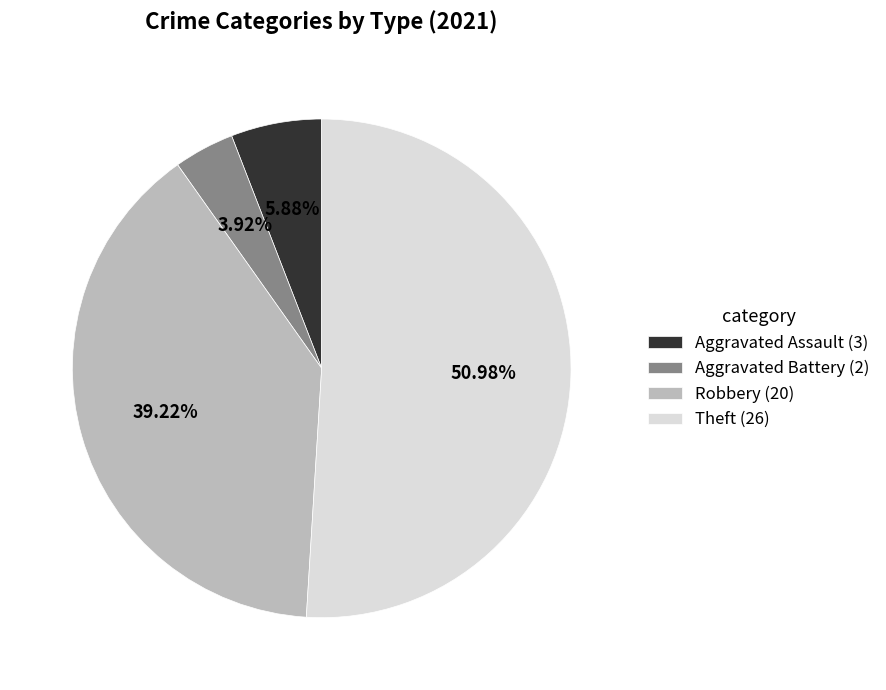

What is the majority slice?

Theft